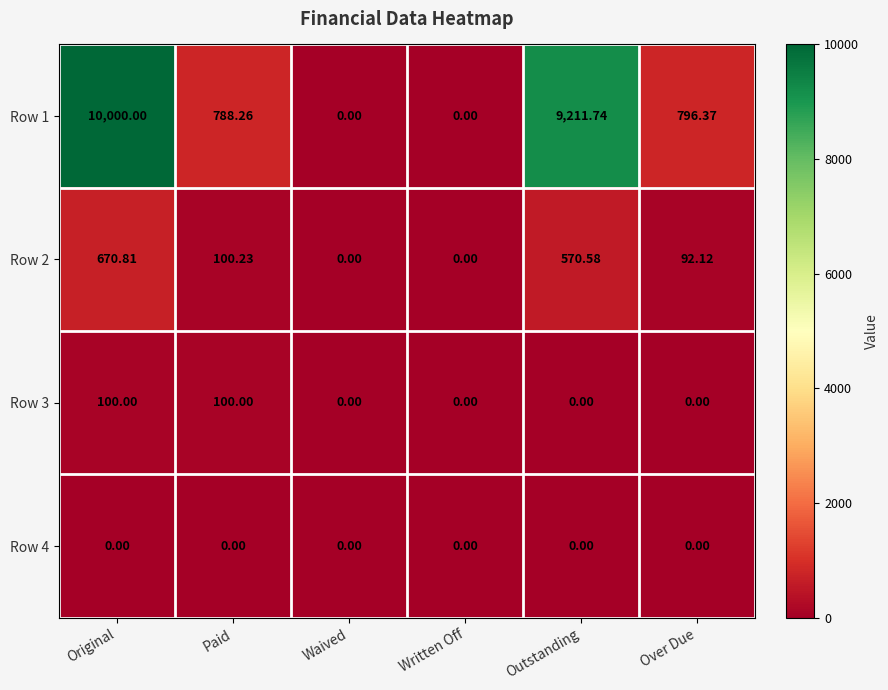

At which category is the sum across all series the highest?

Original